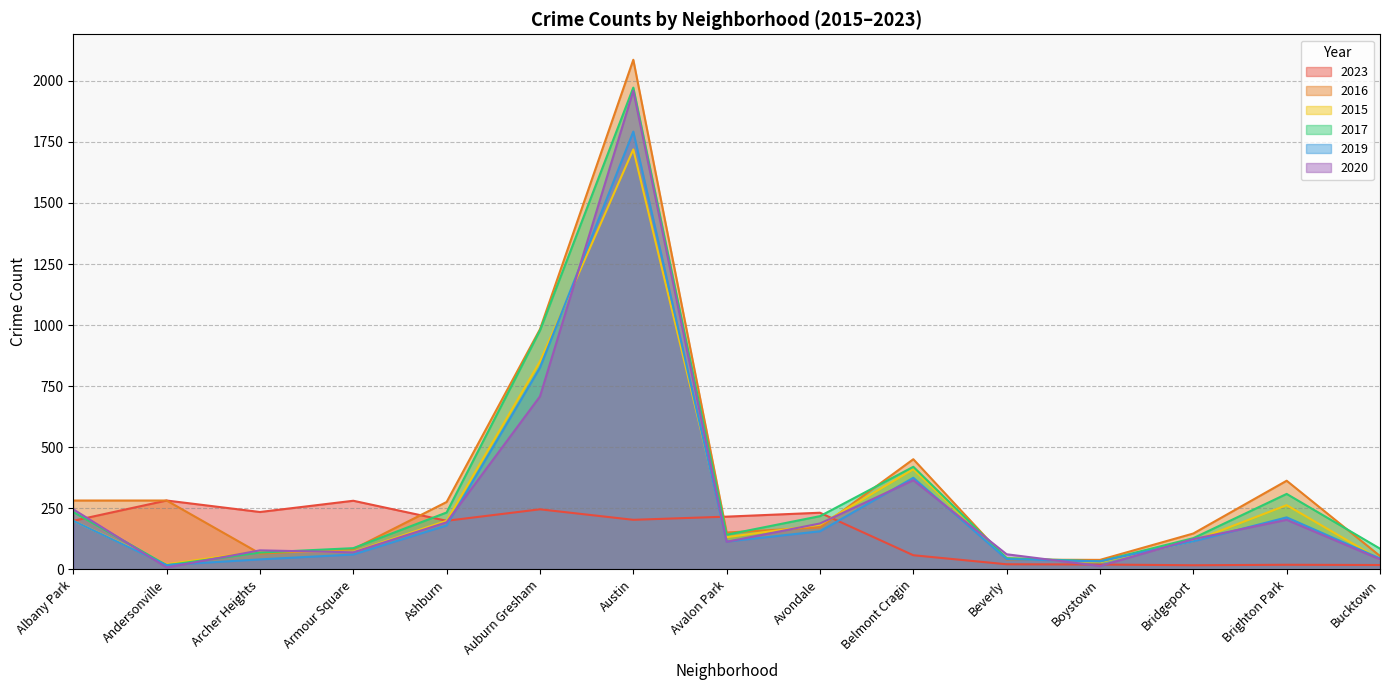

Between Avalon Park and Bridgeport, which is larger?

Avalon Park